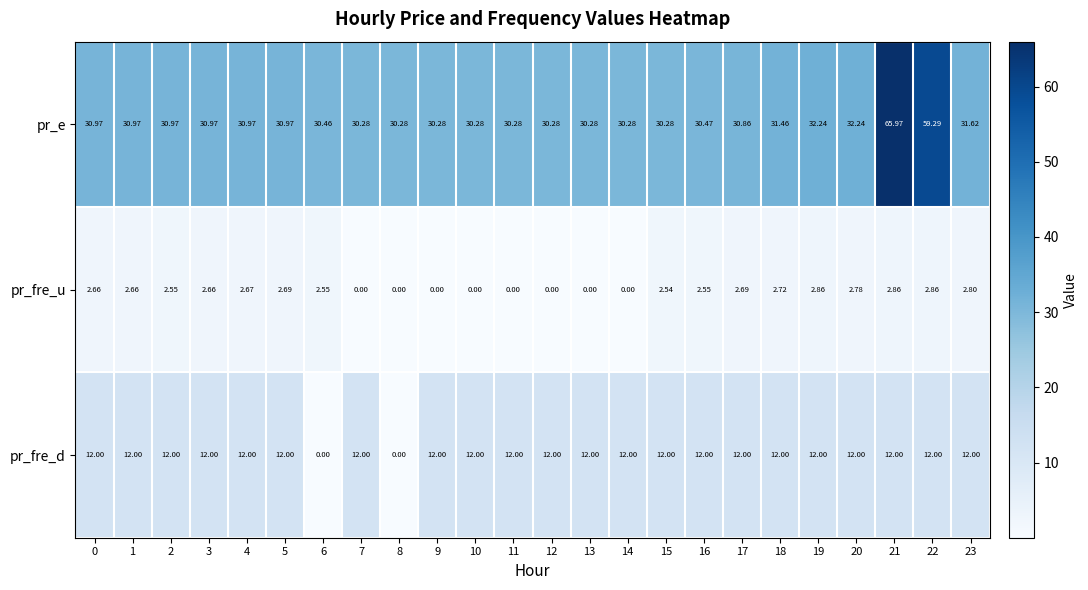

Between 1 and 15, which series saw the biggest shift?

pr_e